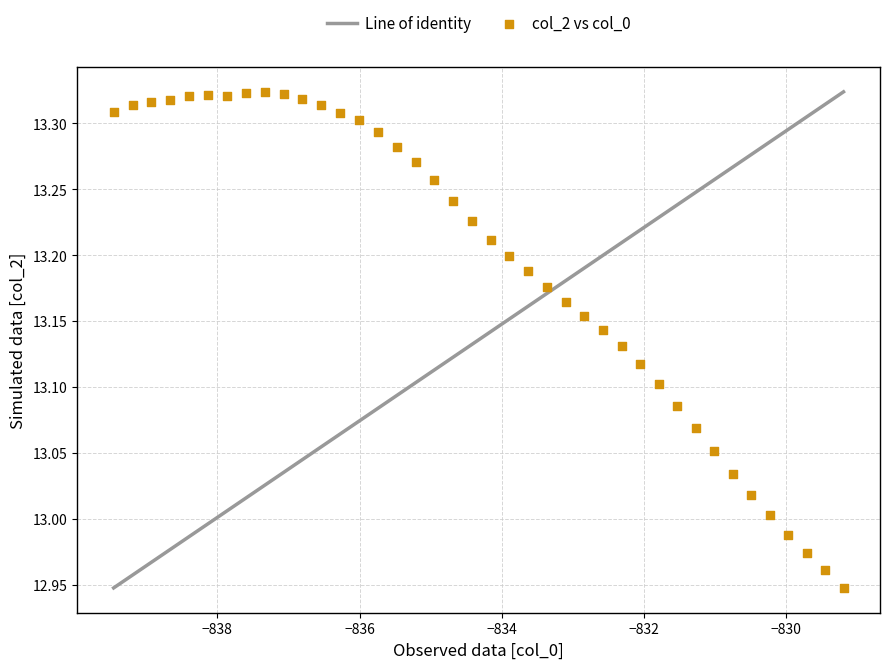

What is the range of Y values (max minus min)?

0.4